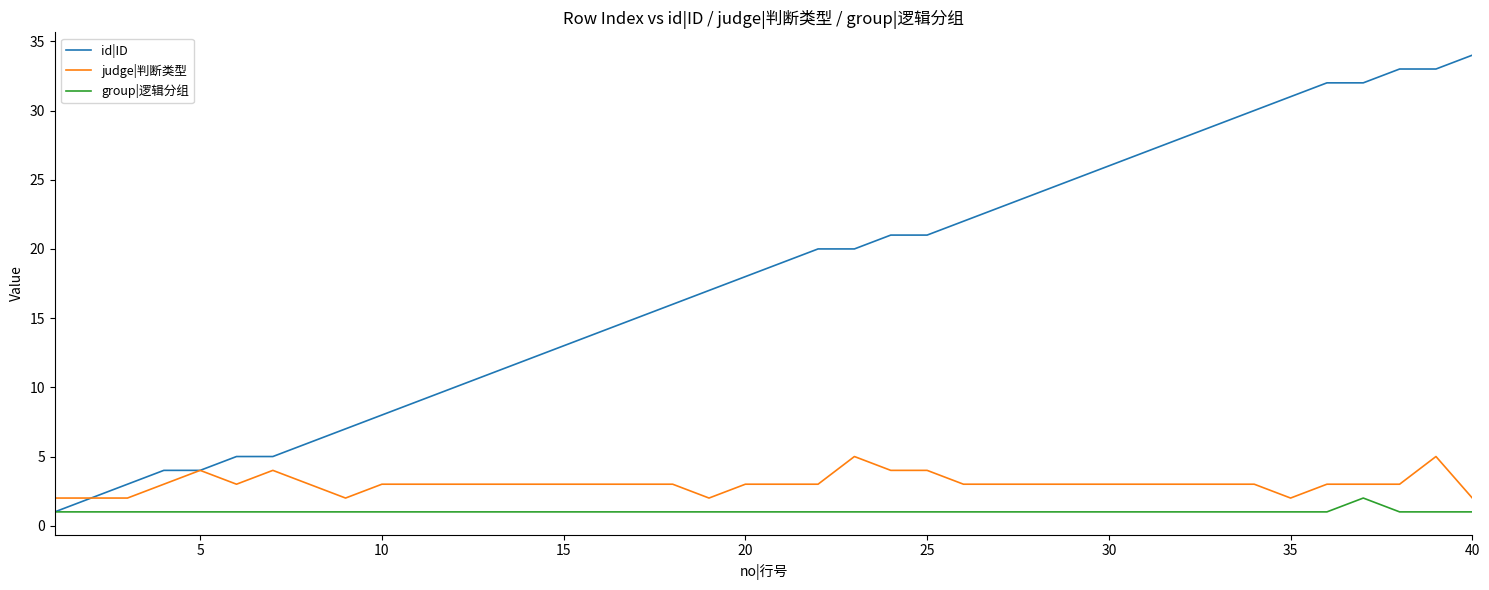

Count the judge|判断类型 values in the range 3 to 4.

31